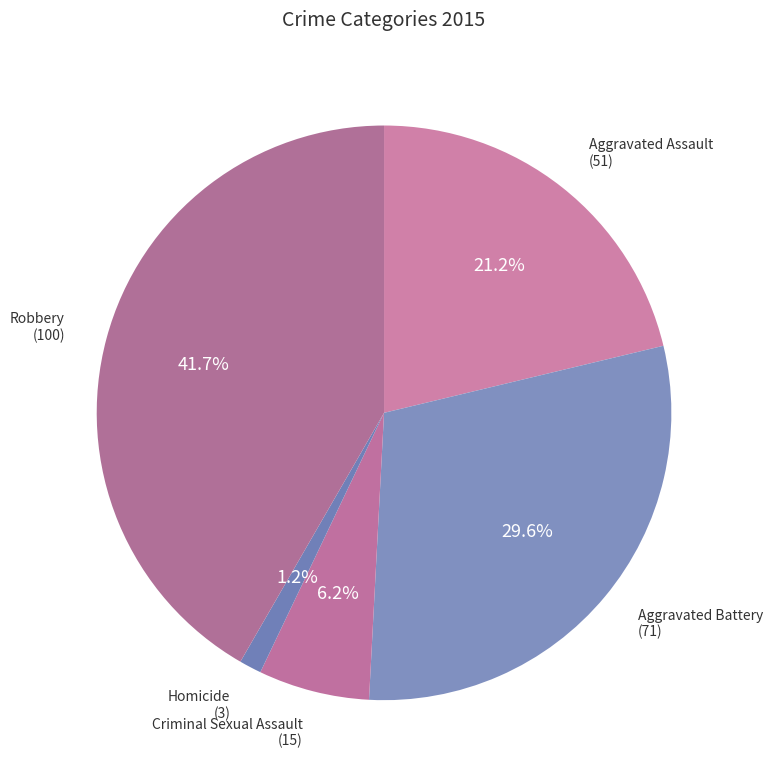

Which slice is the largest?

Robbery